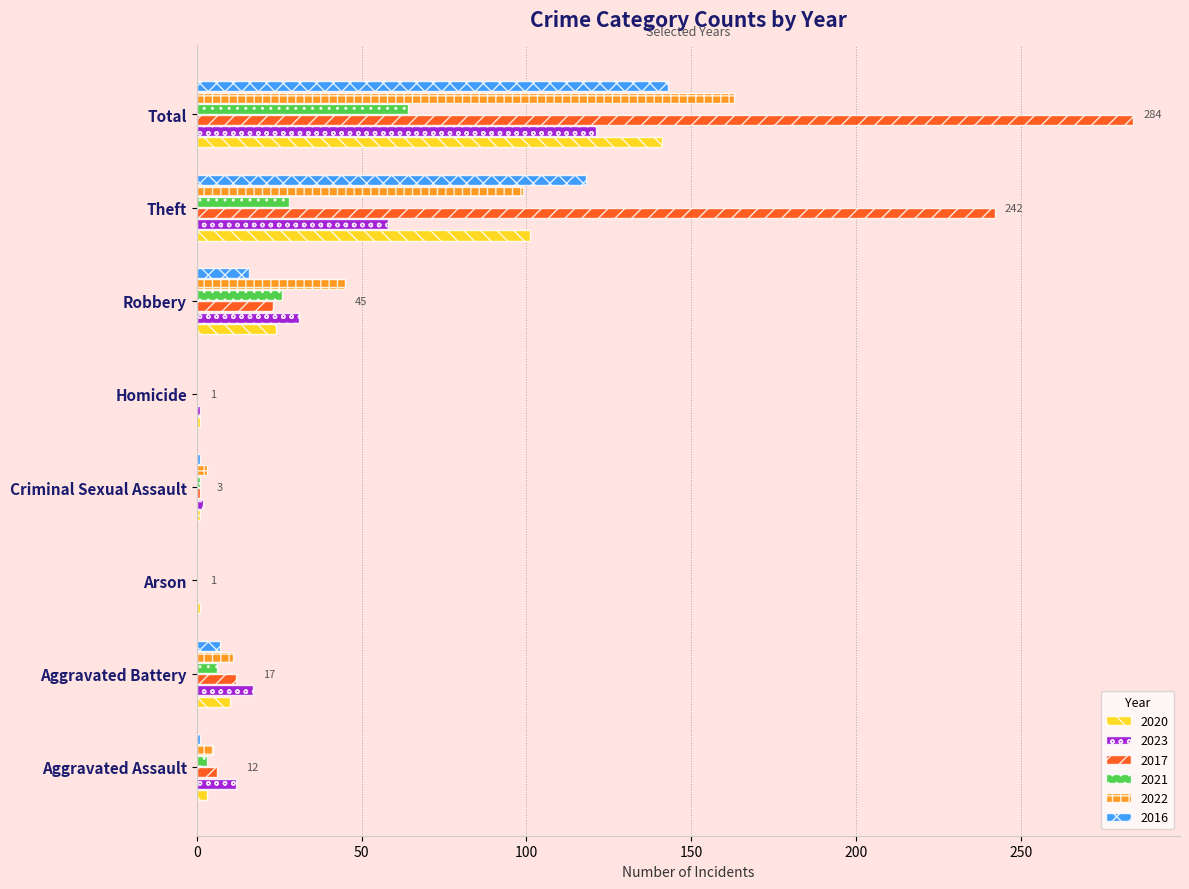

At which category is the sum across all series the highest?

Total